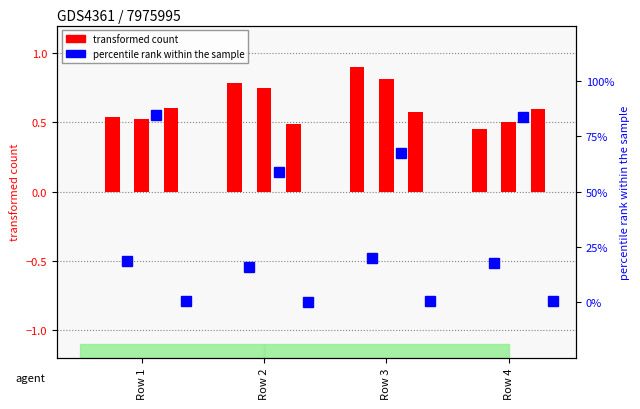

How many bars are there in total?

24